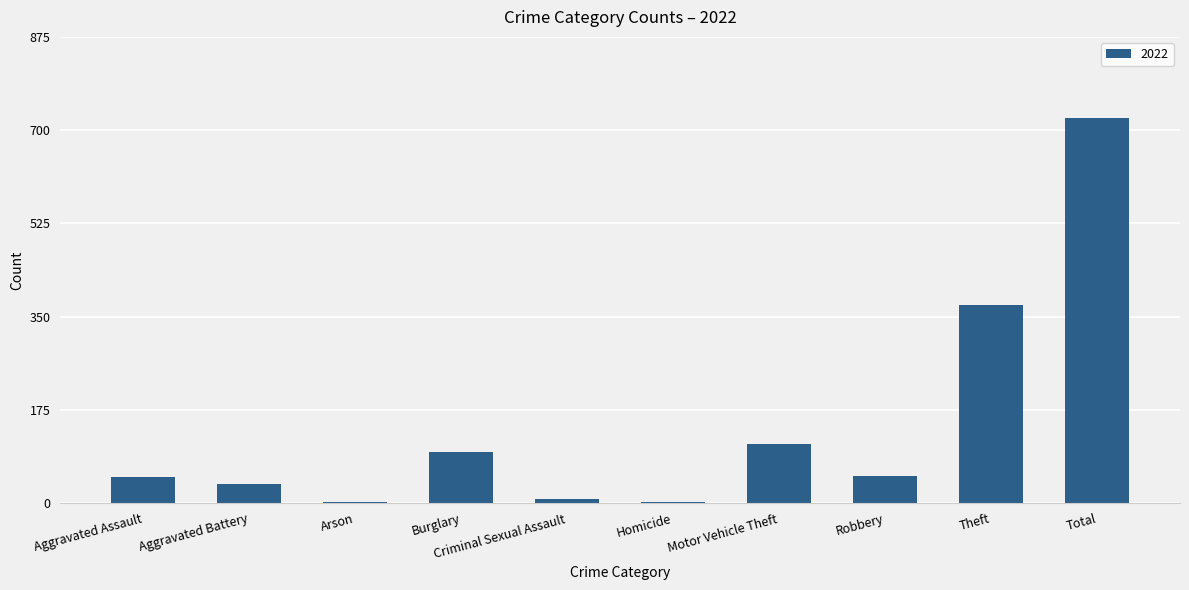

At which category does the chart reach its peak across all series?

Total